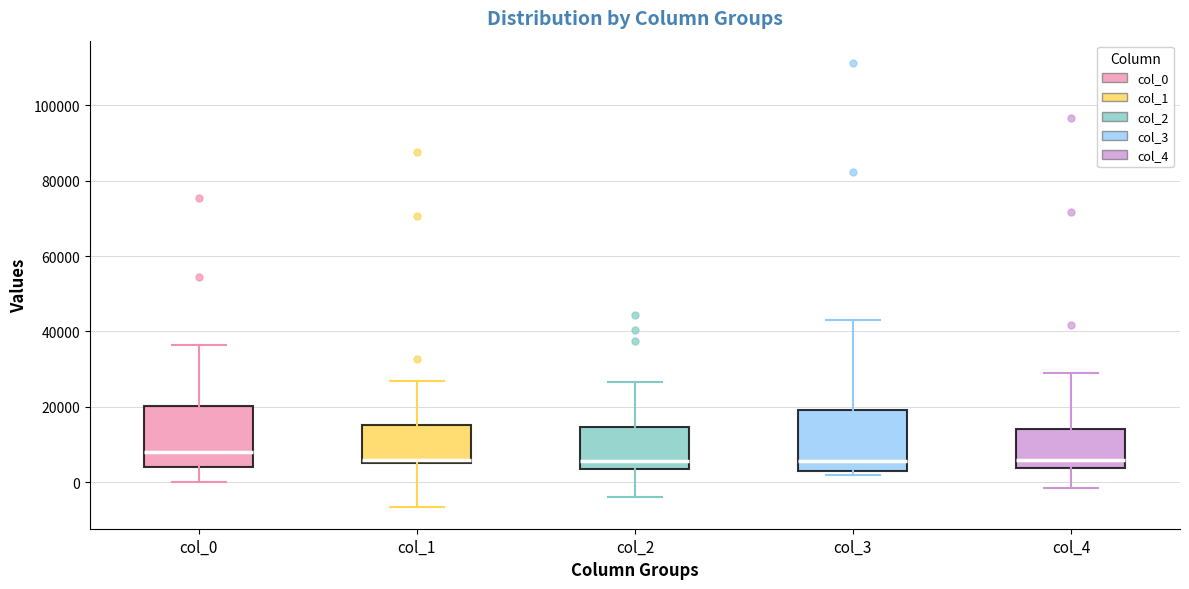

Where does the median line of the box for col_2 sit on the y-axis? The values are not printed on the chart, so give them approximately, as read against the axis.

6000